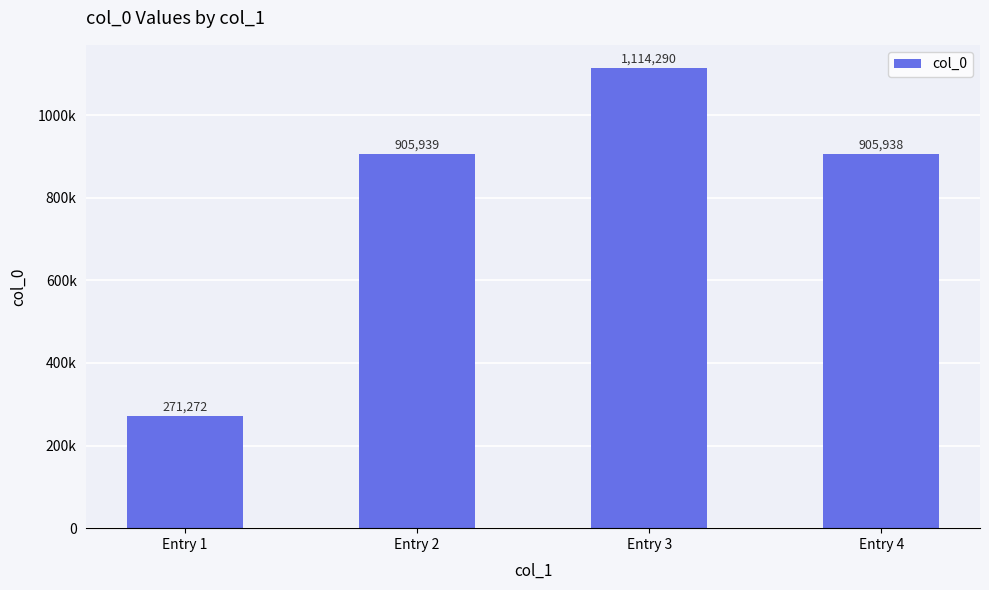

True or false: the data shows 271272 at Entry 1.

True